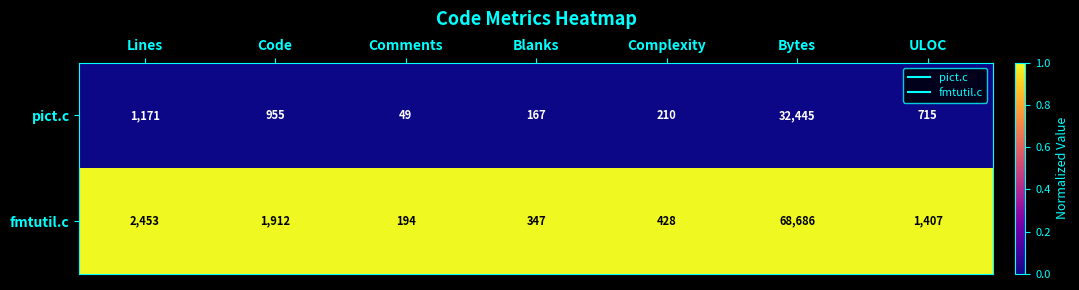

What is the minimum value shown in the chart?

49